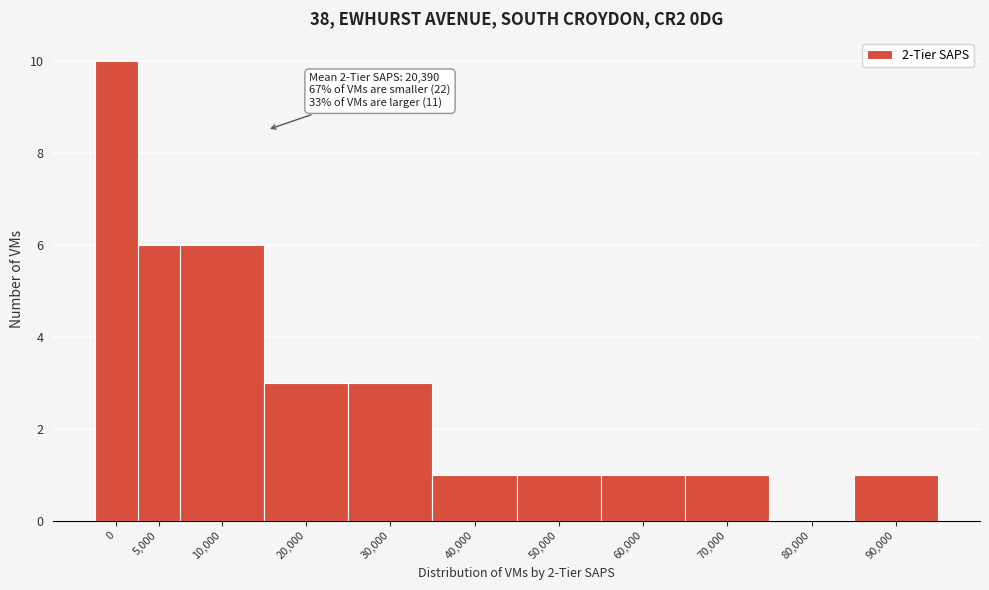

Reading right to left, transcribe all the data shown in this chart.

90,000=1	80,000=0	70,000=1	60,000=1	50,000=1	40,000=1	30,000=3	20,000=3	10,000=6	5,000=6	0=10